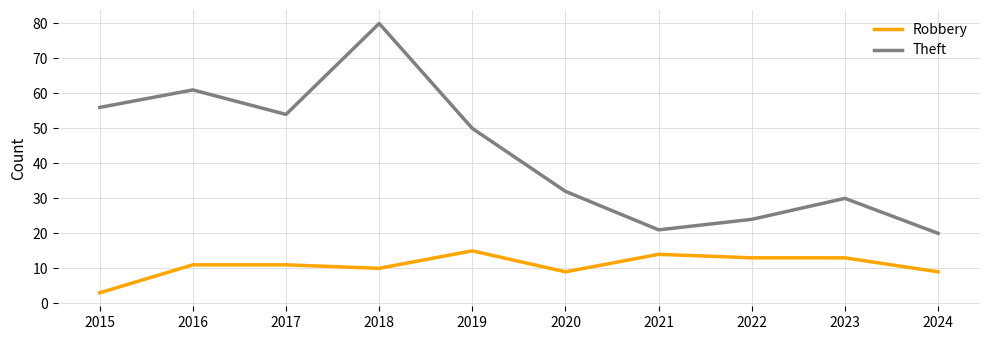

What is the difference between the maximum and minimum values in the Robbery series?

12